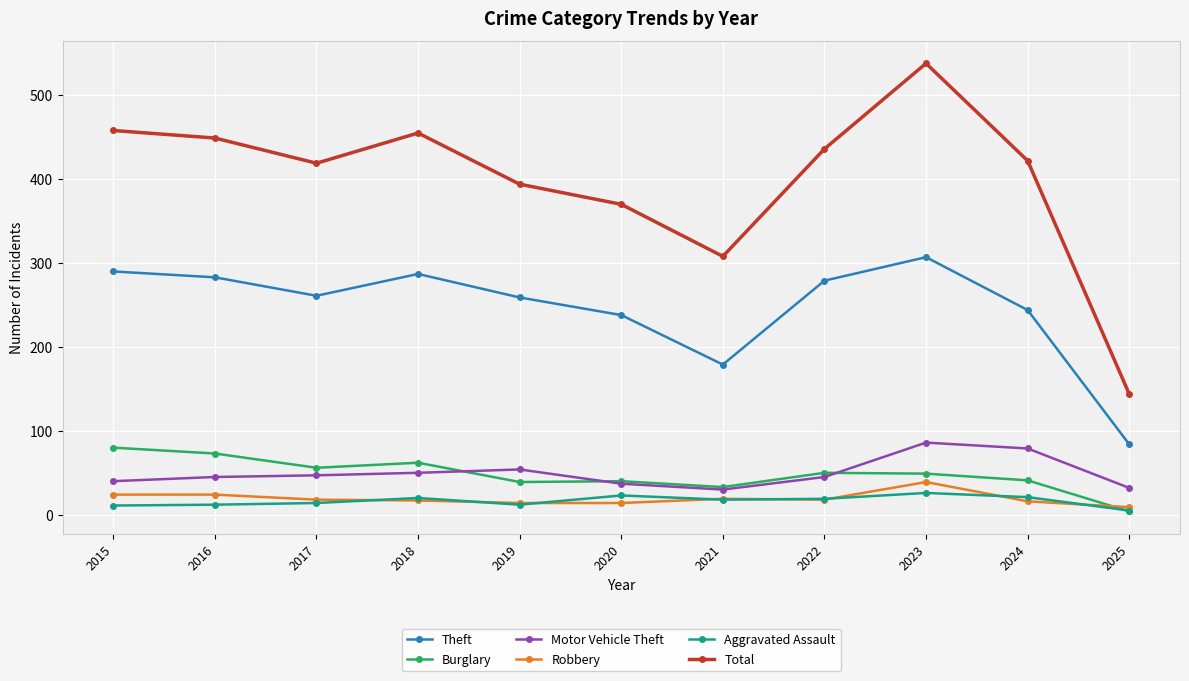

True or false: Burglary has more than 0 interior local peaks.

True